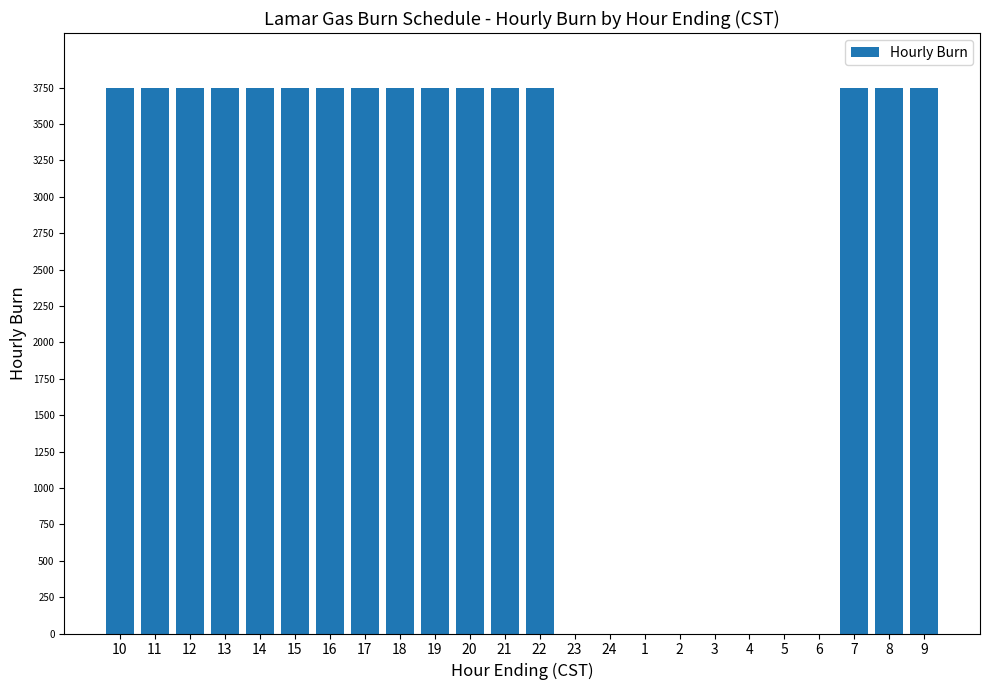

Reading left to right, extract all data points from this chart.

3750	3750	3750	3750	3750	3750	3750	3750	3750	3750	3750	3750	3750	0	0	0	0	0	0	0	0	3750	3750	3750